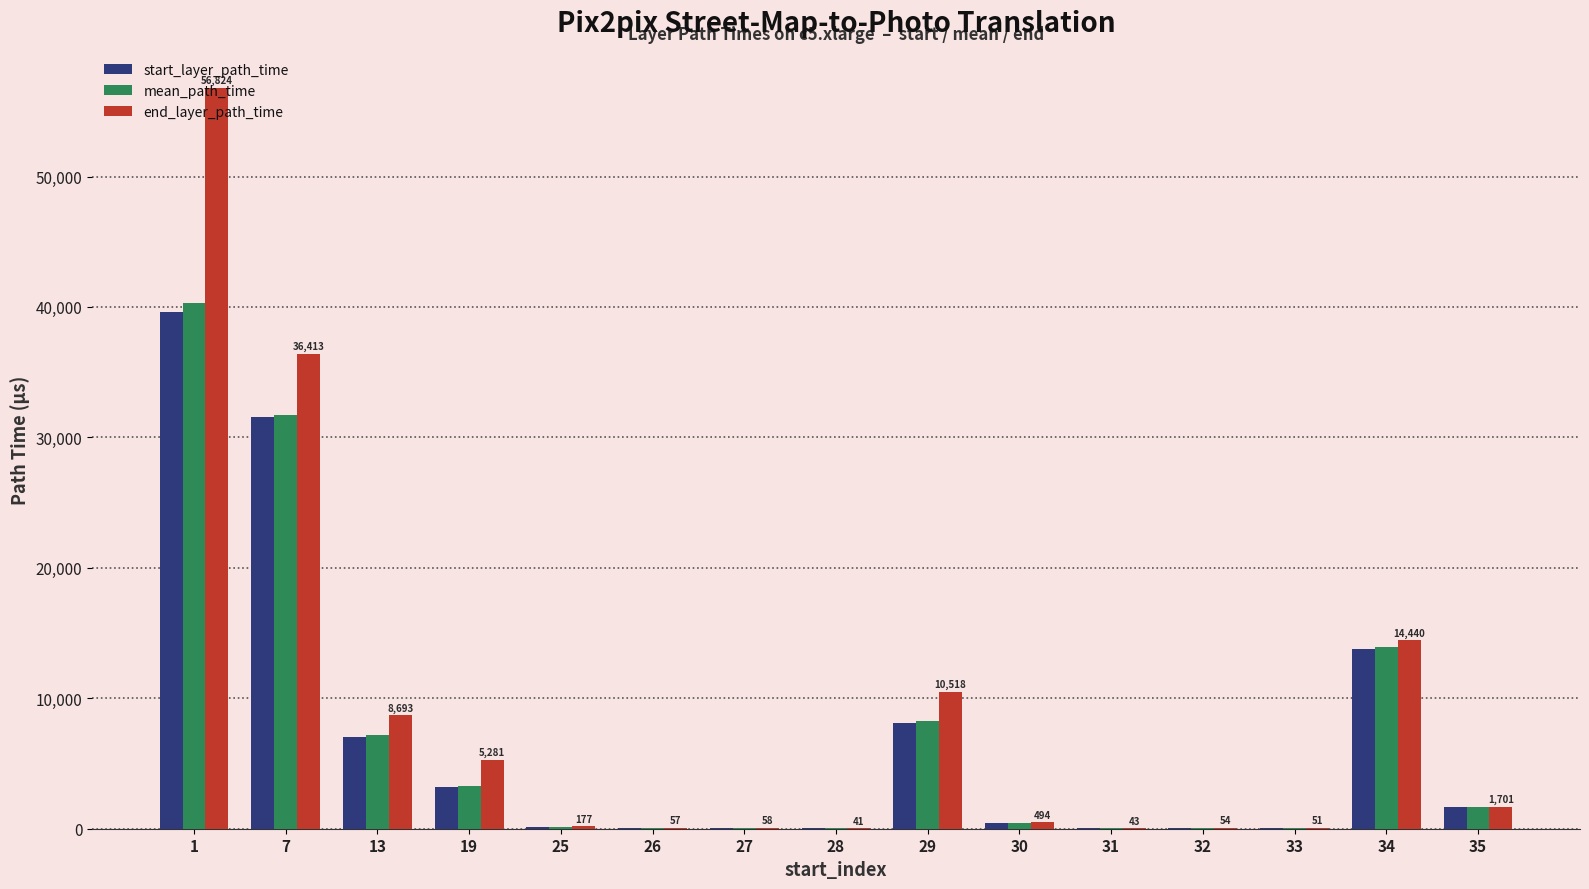

The value of end_layer_path_time at 29 is 10518.0. True or false?

True